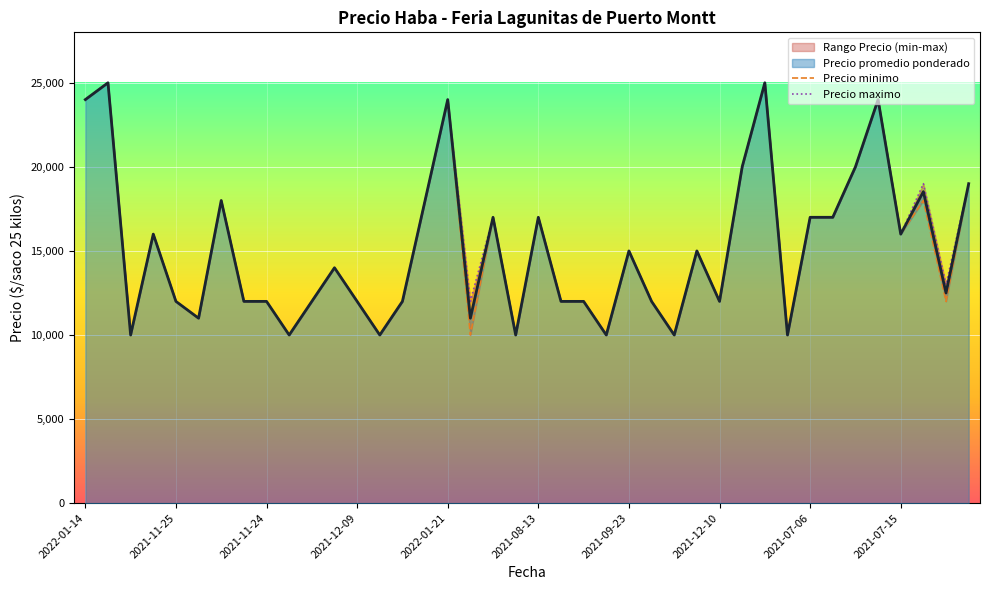

What is the highest value of the Precio maximo series?

25000